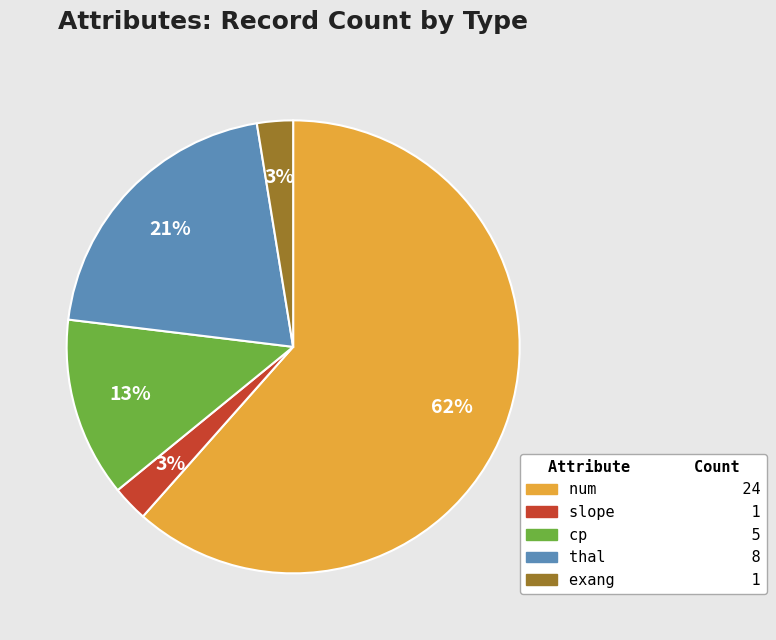

How many slices are in this pie chart?

5